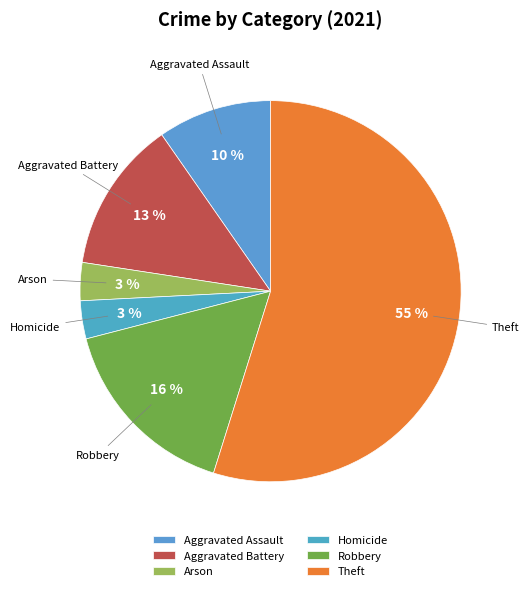

Combined, do Aggravated Battery and Arson account for over 50%?

No